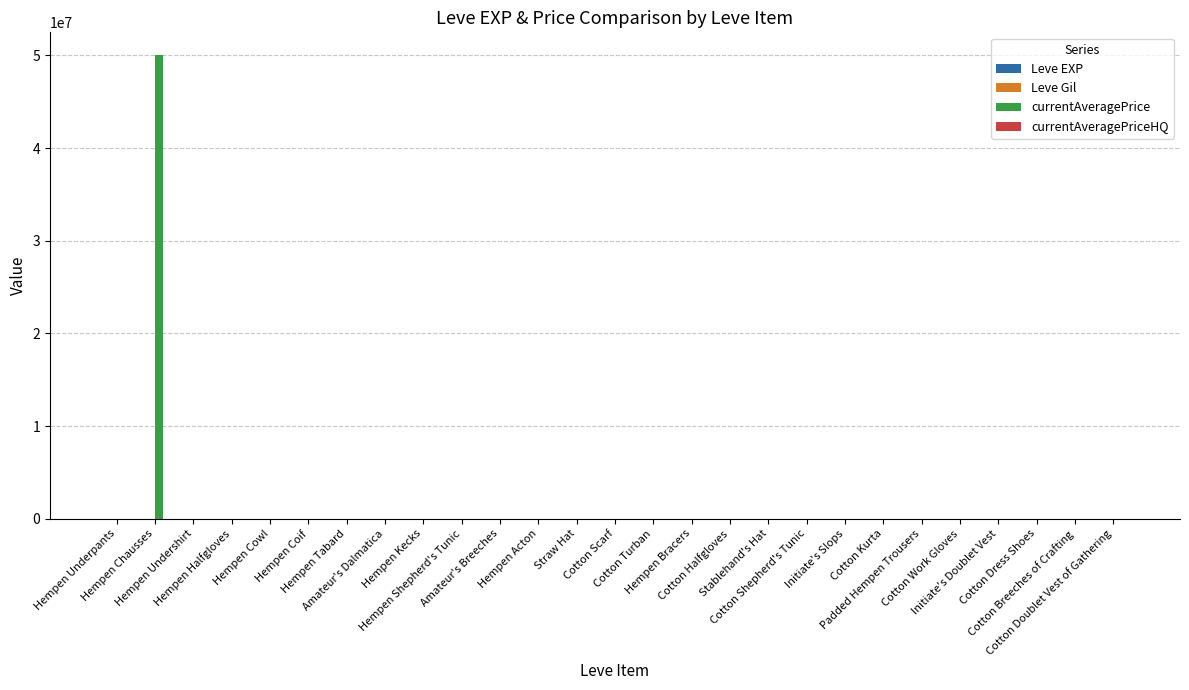

What is the greatest value displayed?

50000500